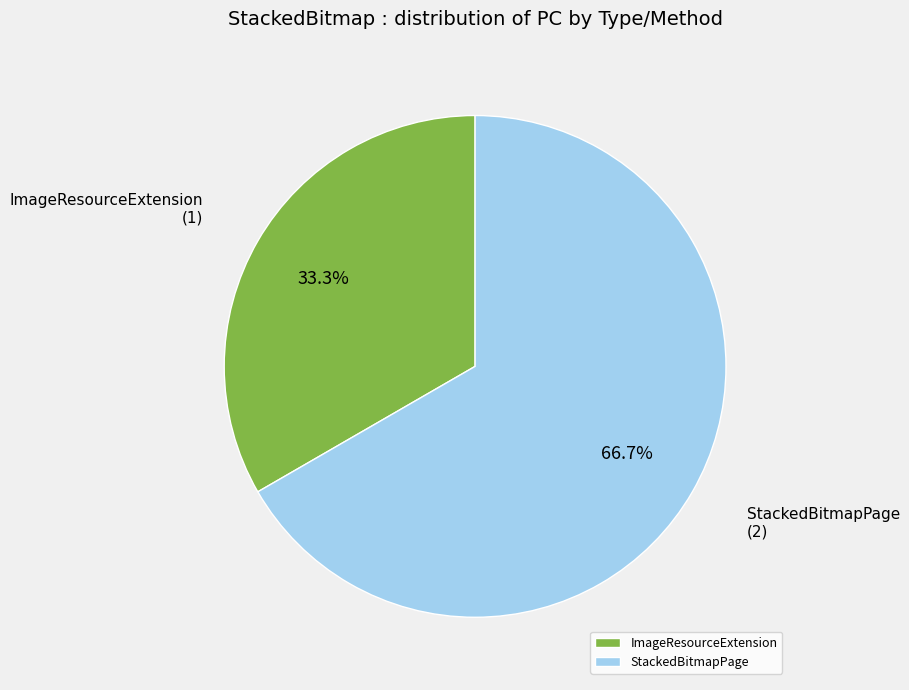

Which slice is the smallest?

ImageResourceExtension